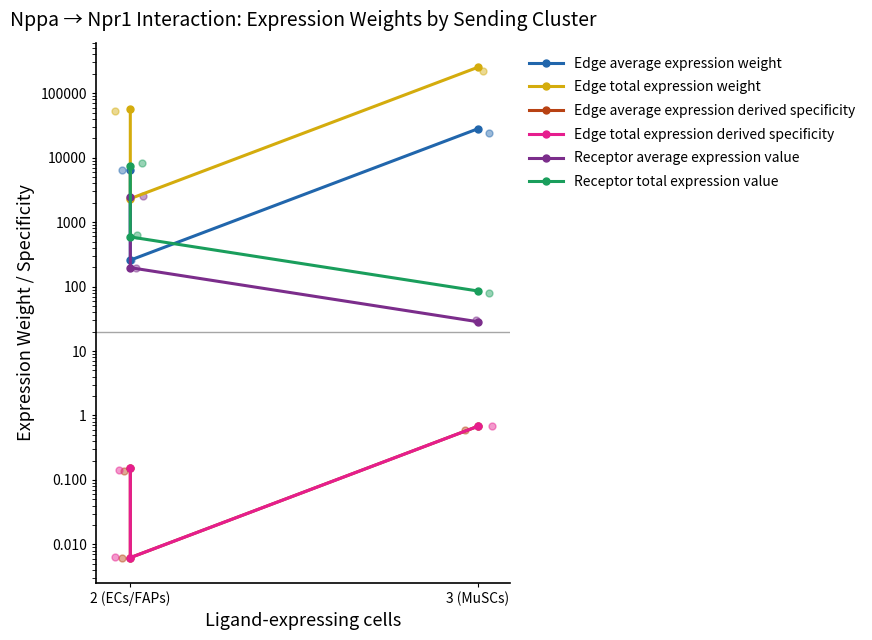

Which series reaches the maximum Y coordinate?

Edge total expression weight